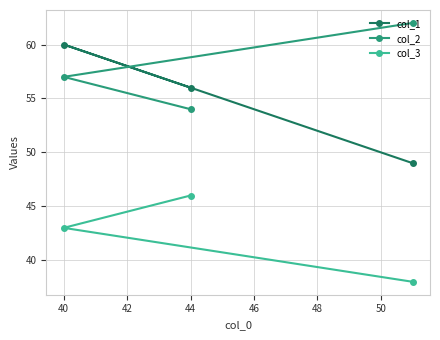

At which label is col_3 closest to 42?

40